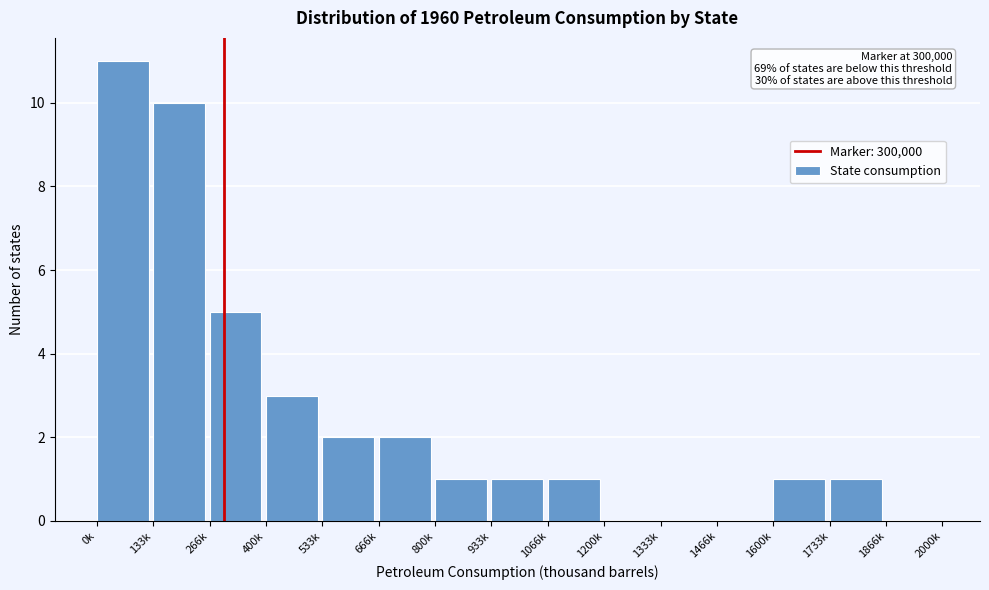

Reading left to right, transcribe all the data shown in this chart.

0k=11	133k=10	266k=5	400k=3	533k=2	666k=2	800k=1	933k=1	1066k=1	1200k=0	1333k=0	1466k=0	1600k=1	1733k=1	1866k=0